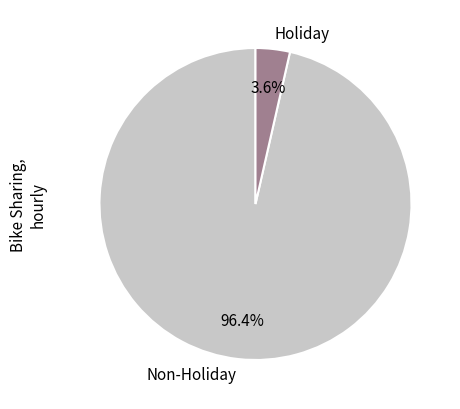

Rank the categories by value from lowest to highest.

Holiday, Non-Holiday